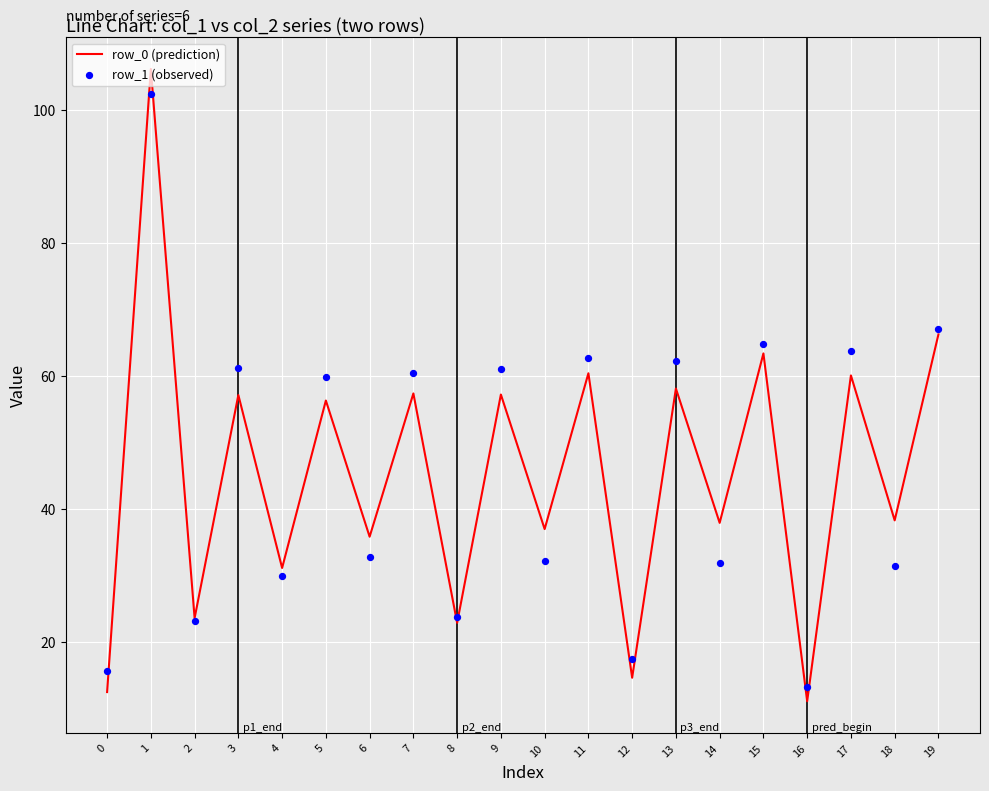

What is the total value across all series at 19?

133.3